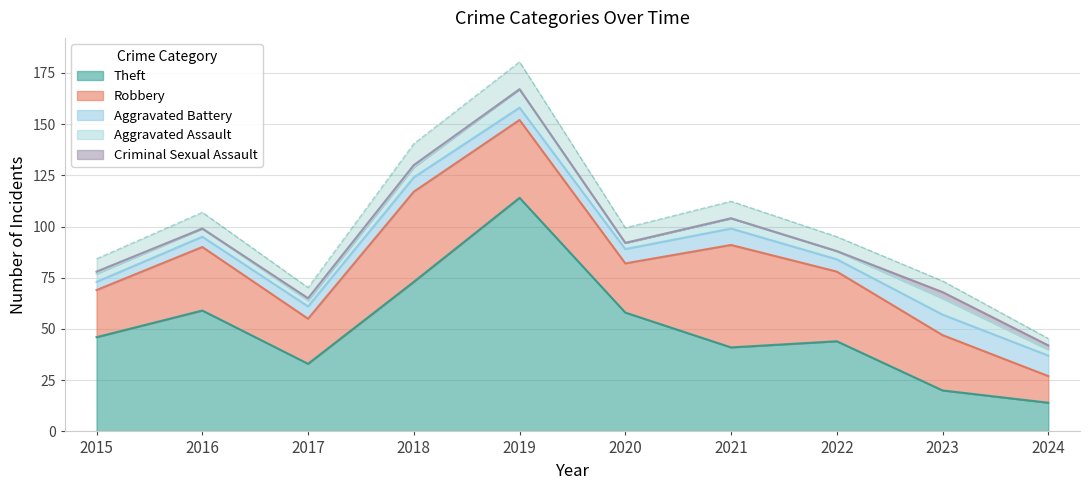

True or false: Robbery and Aggravated Battery cross at least once.

False